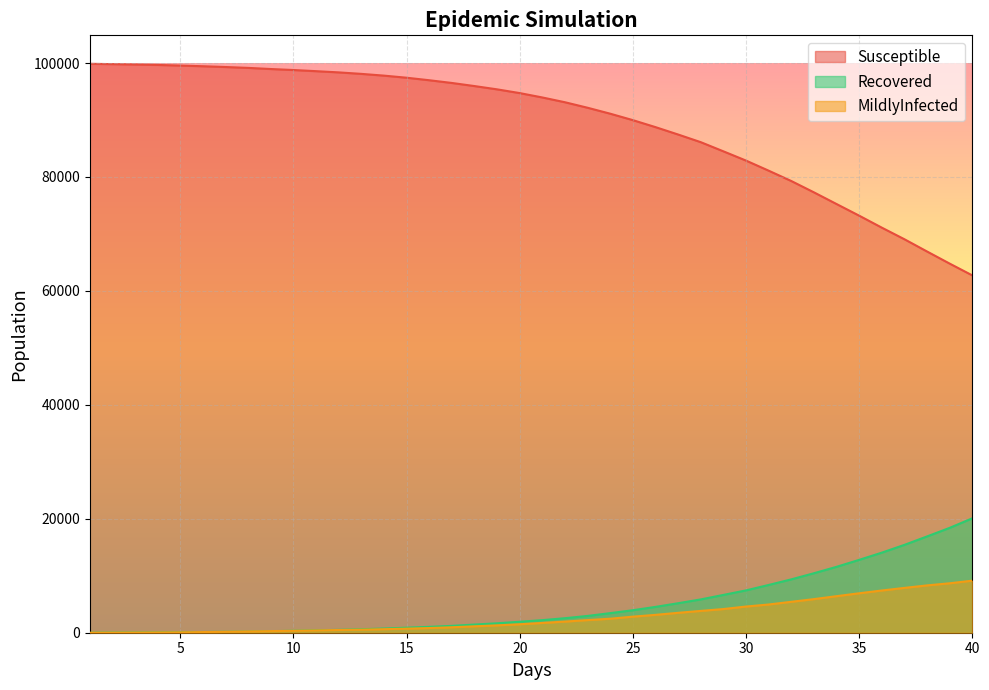

How many data points in Susceptible are less than 94719?

20